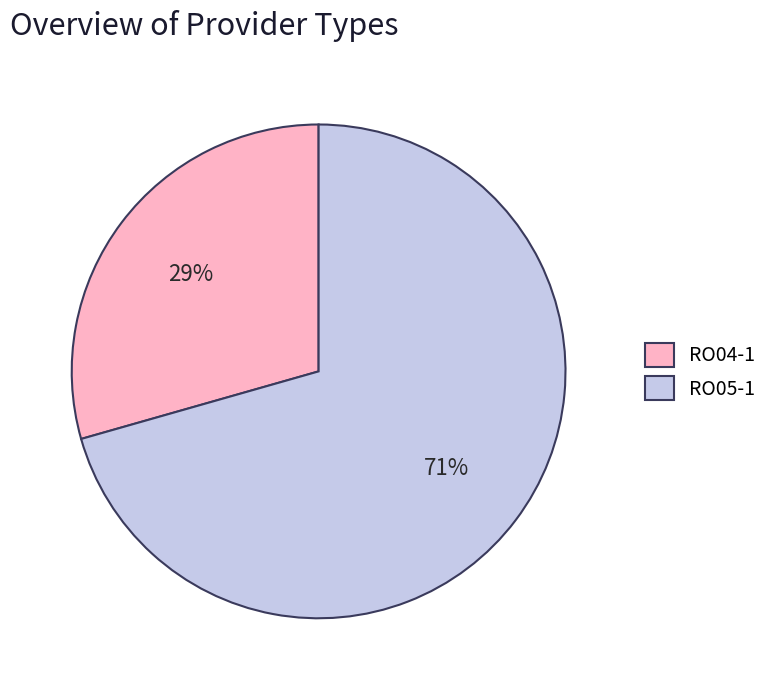

To the nearest percent, what percentage of the pie is RO04-1?

29%